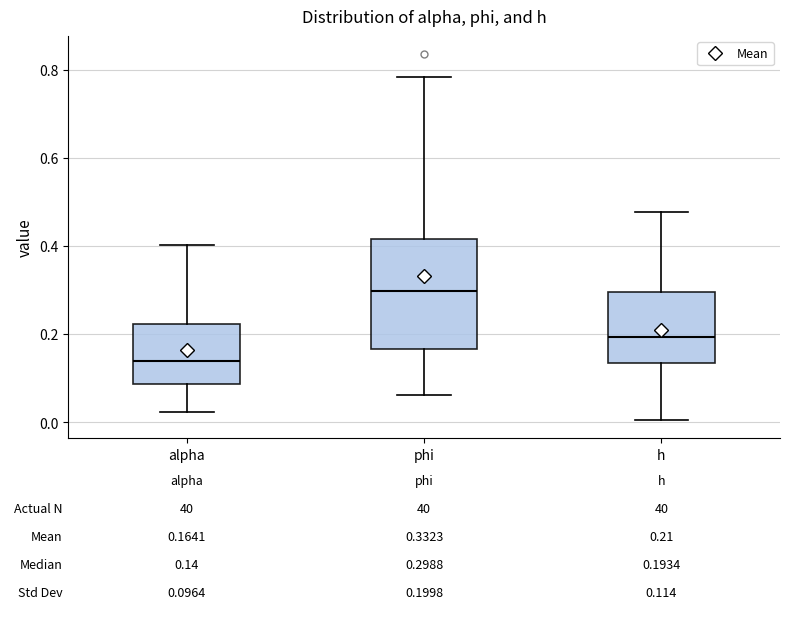

Comparing the boxes themselves (not the whiskers), which one is the tallest?

phi